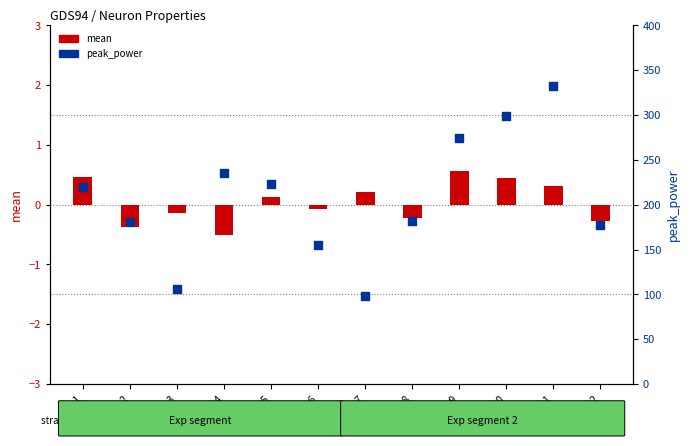

Which series reaches the minimum Y coordinate?

mean